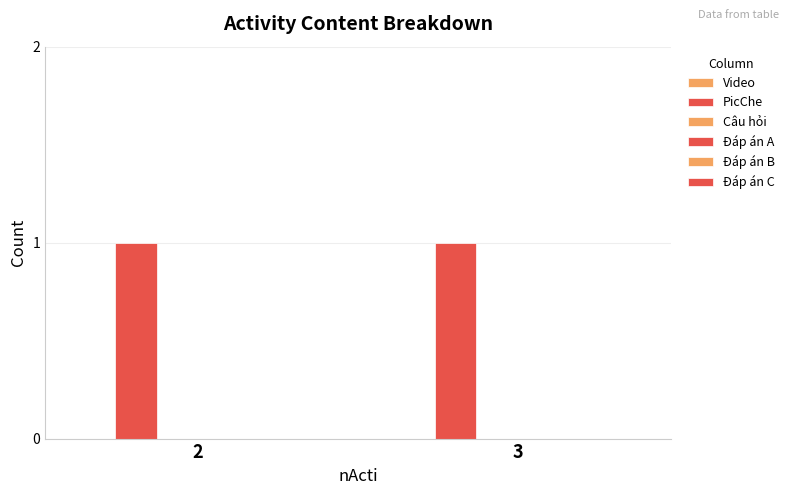

Which has a higher value, 3 or 2?

3